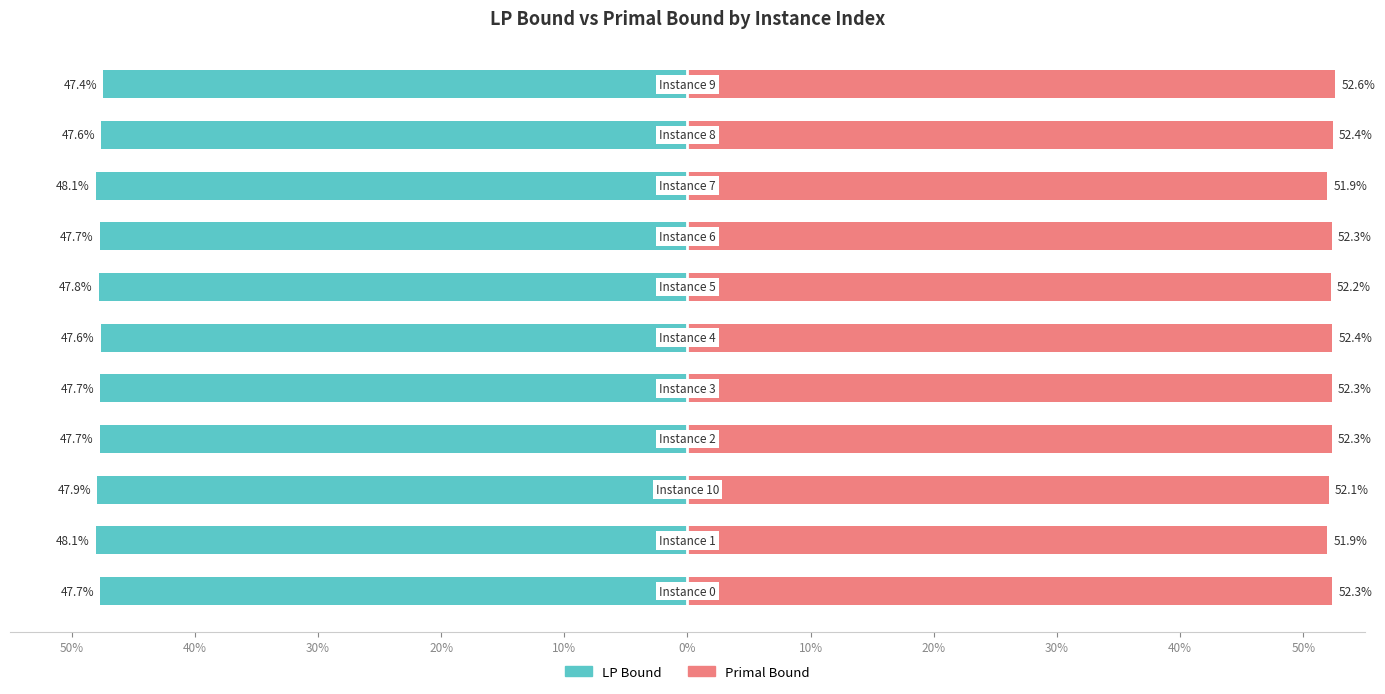

Which series has the widest spread of values?

primalBound